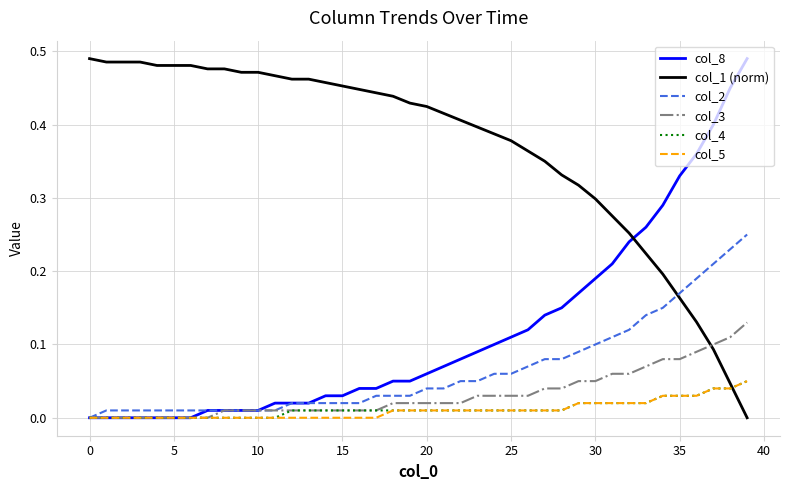

What are all the series names shown in the legend?

col_8, col_1 (norm), col_2, col_3, col_4, col_5